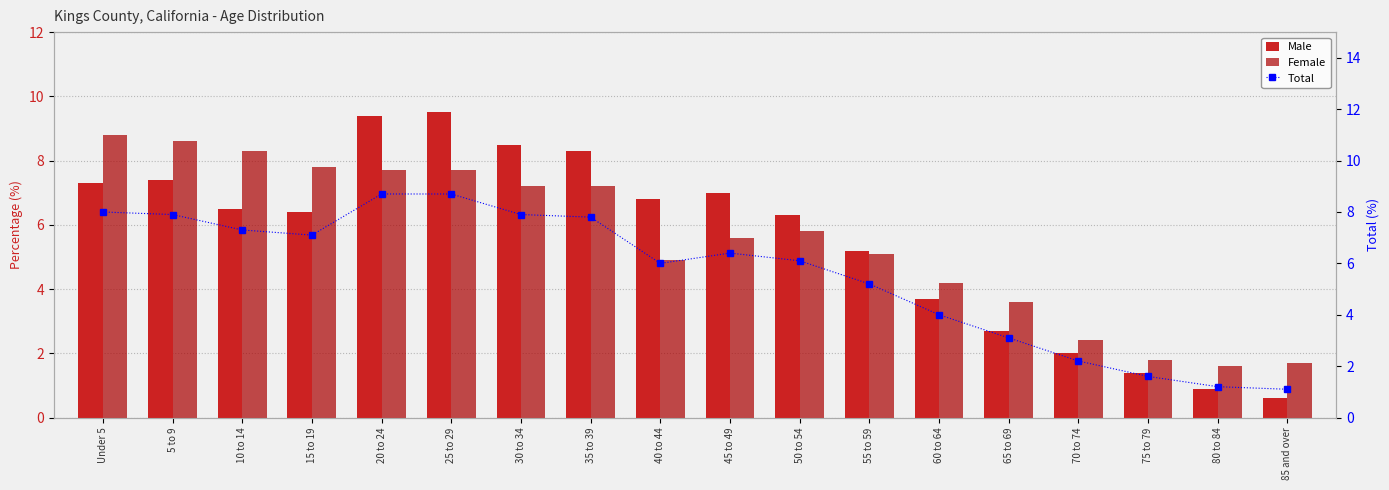

Where is Total nearest to the value 4?

60 to 64